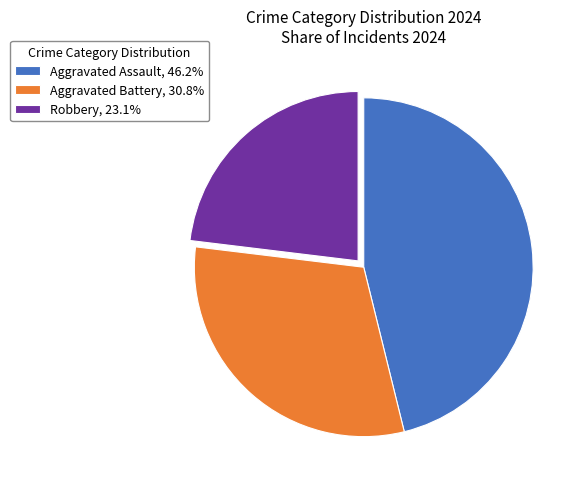

What is the ratio of the value at Aggravated Battery, 30.8% to the value at Aggravated Assault, 46.2%?

0.7